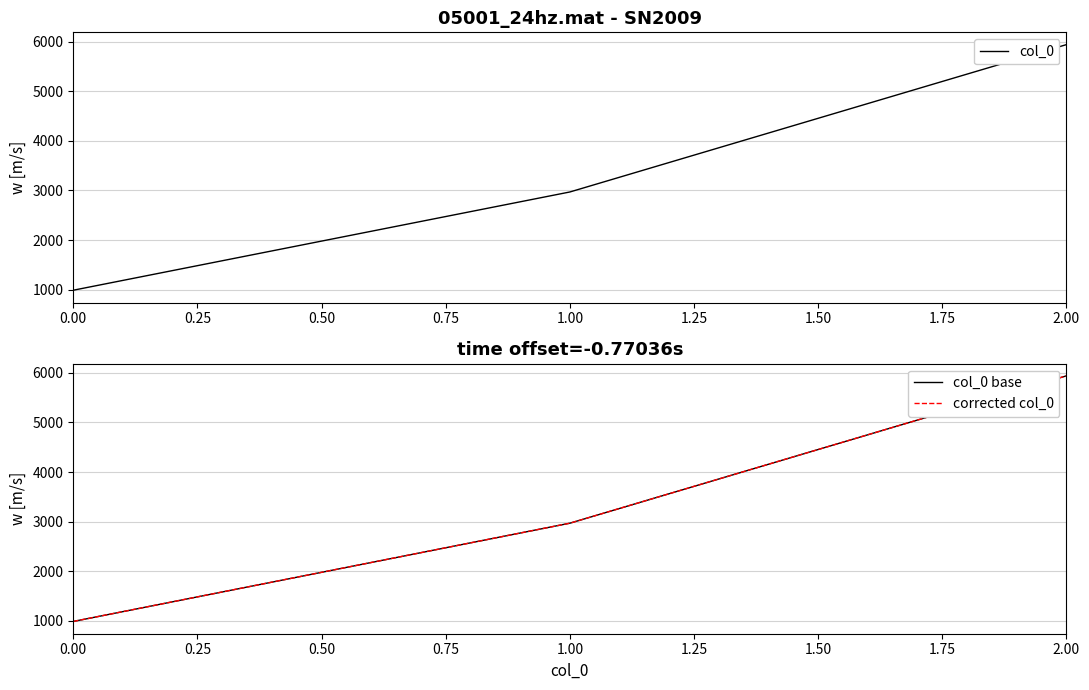

Which series has the largest total across all categories?

col_0